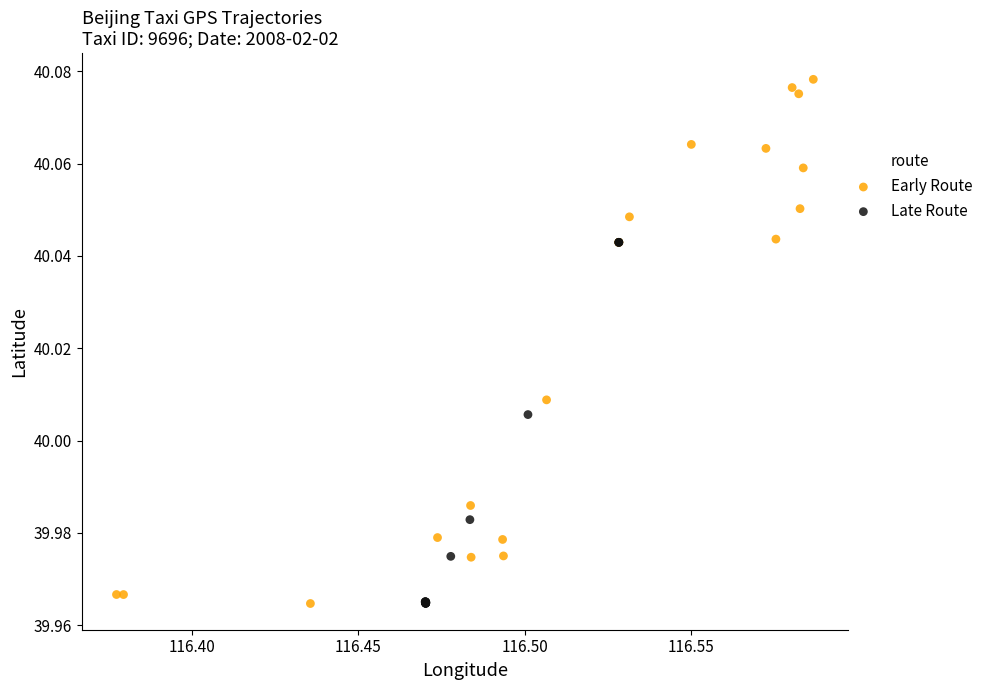

Which series has the widest spread of Y values?

Early Route